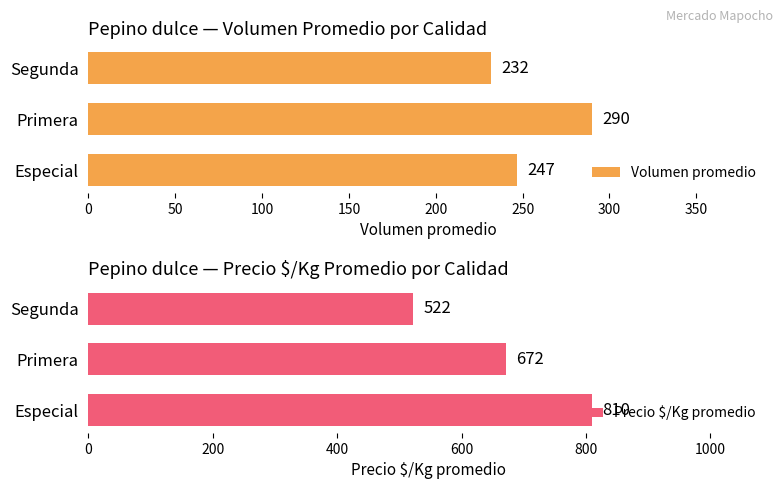

At how many categories does at least one series exceed 796?

1